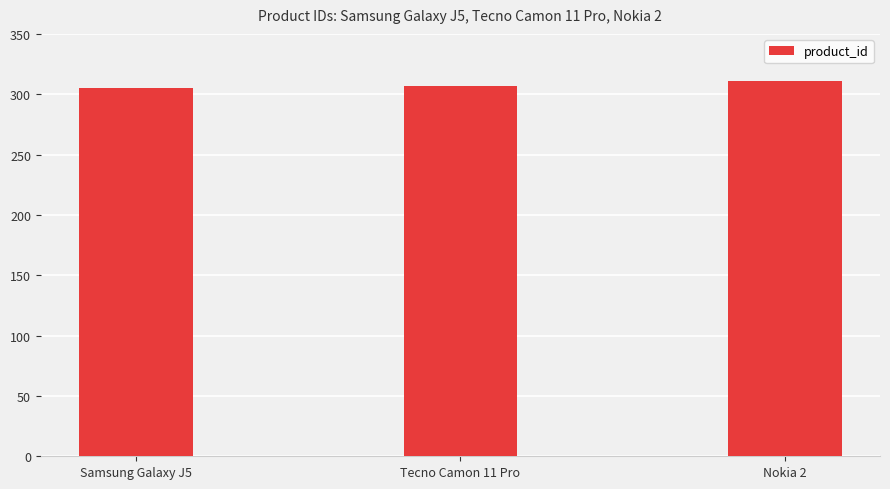

What is the label of the 1st bar from the left?

Samsung Galaxy J5